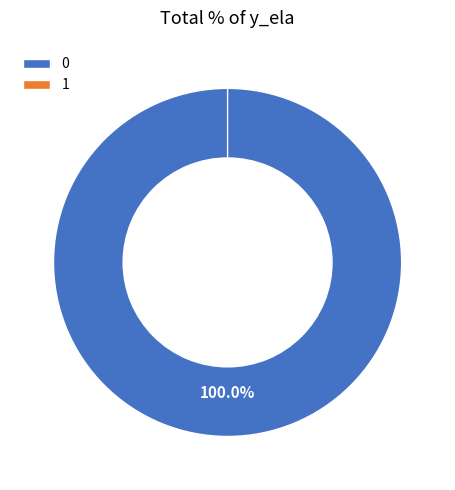

Combined, what portion of the pie is 1 and 0?

100.0%